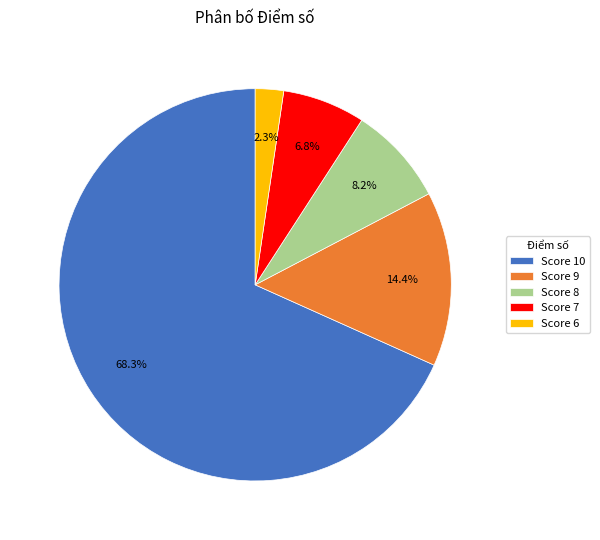

Rank the categories by value from lowest to highest.

Score 6, Score 7, Score 8, Score 9, Score 10